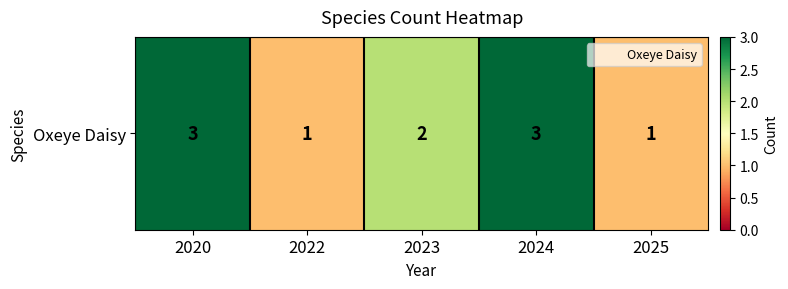

How many distinct data groups are displayed?

1